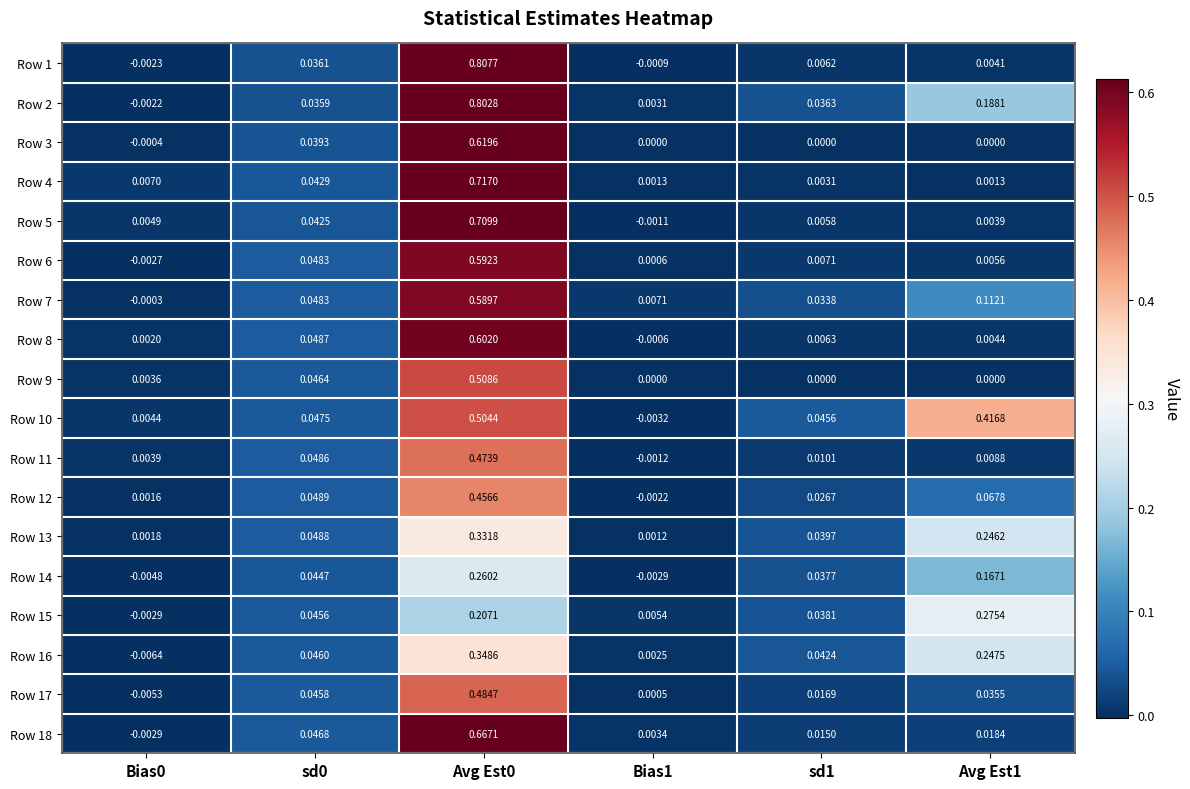

Is the value of Row 3 at sd1 greater than the value of Row 15 at Bias0?

Yes